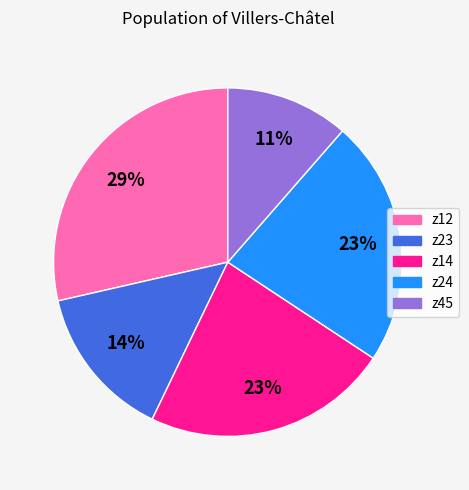

What percentage is the z24 slice, to the nearest percent?

23%